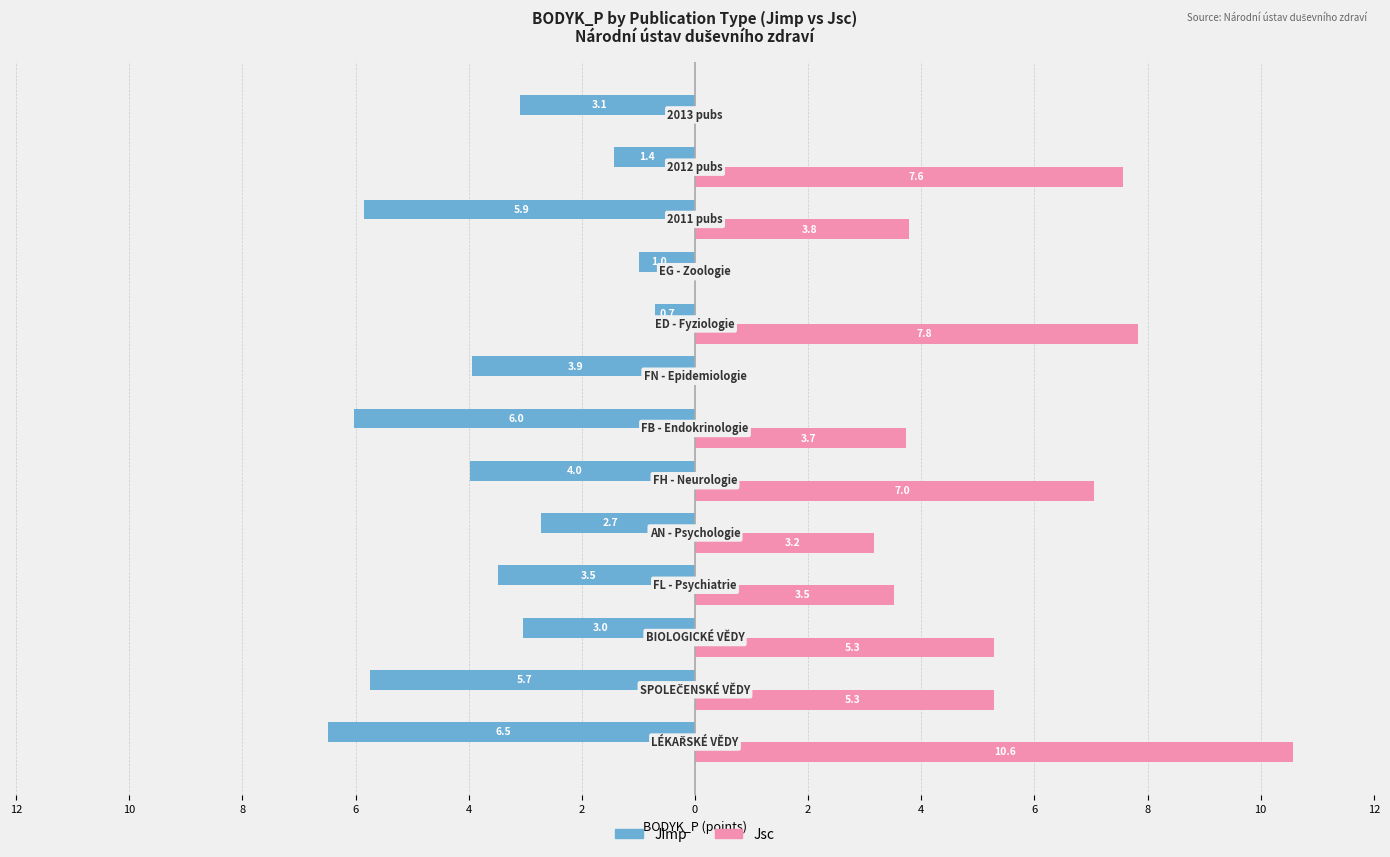

What are all the series names shown in the legend?

Jimp, Jsc